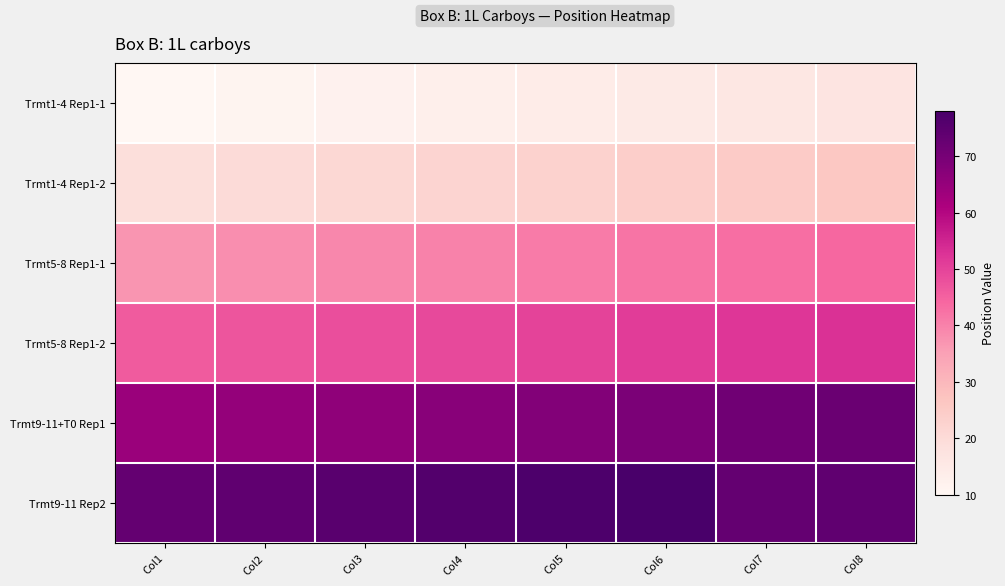

List the series in order of their peak value, highest first.

Trmt9-11 Rep2, Trmt9-11+T0 Rep1, Trmt5-8 Rep1-2, Trmt5-8 Rep1-1, Trmt1-4 Rep1-2, Trmt1-4 Rep1-1